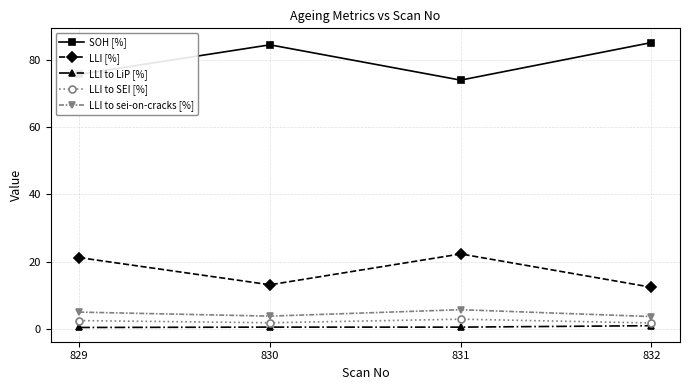

True or false: LLI to SEI [%] and LLI to LiP [%] cross at least once.

False